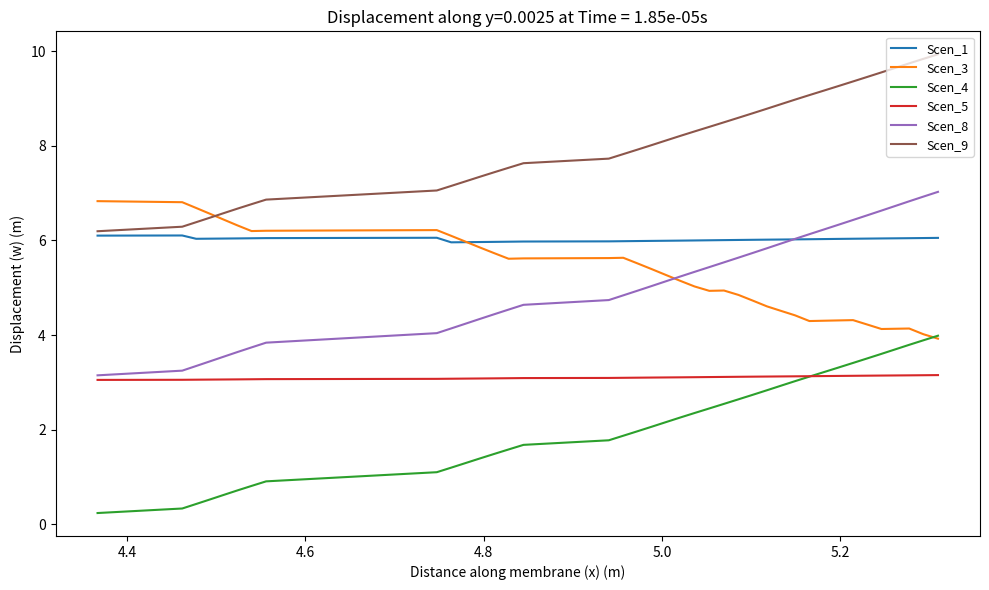

True or false: Scen_1 and Scen_8 cross at least once.

True